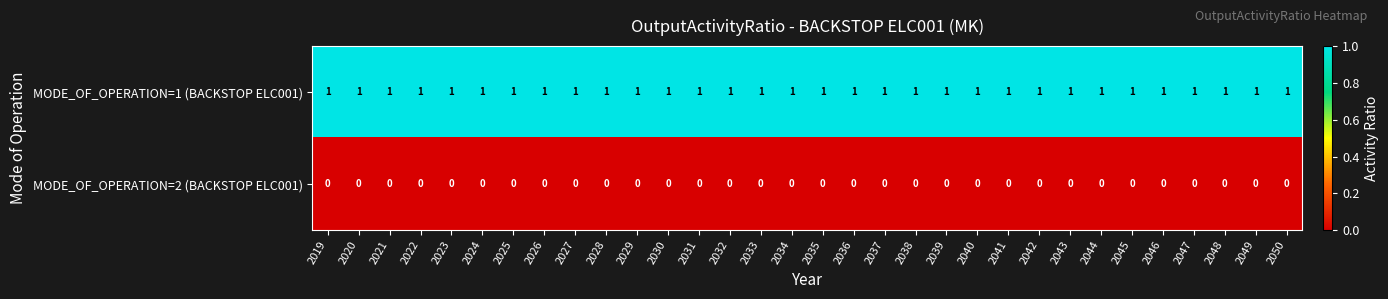

What is the spread (max minus min) of values at 2031?

1